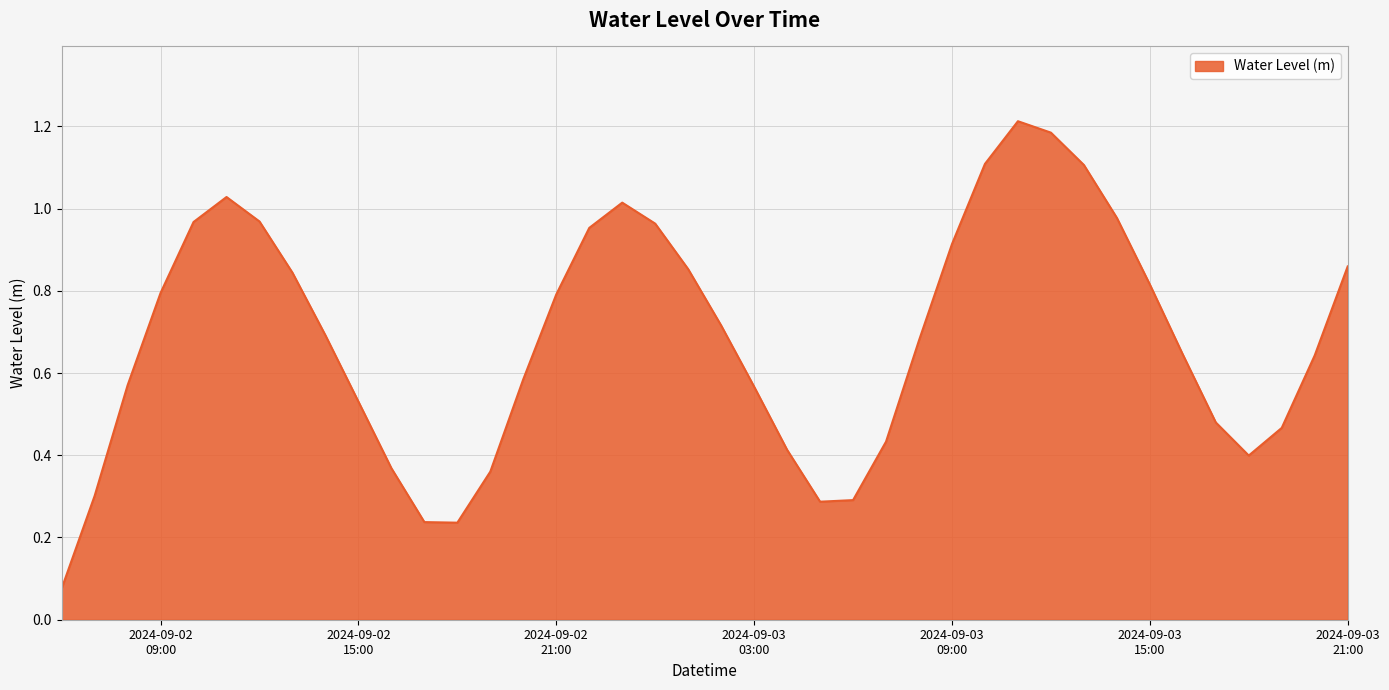

How many lines are shown in the chart?

1